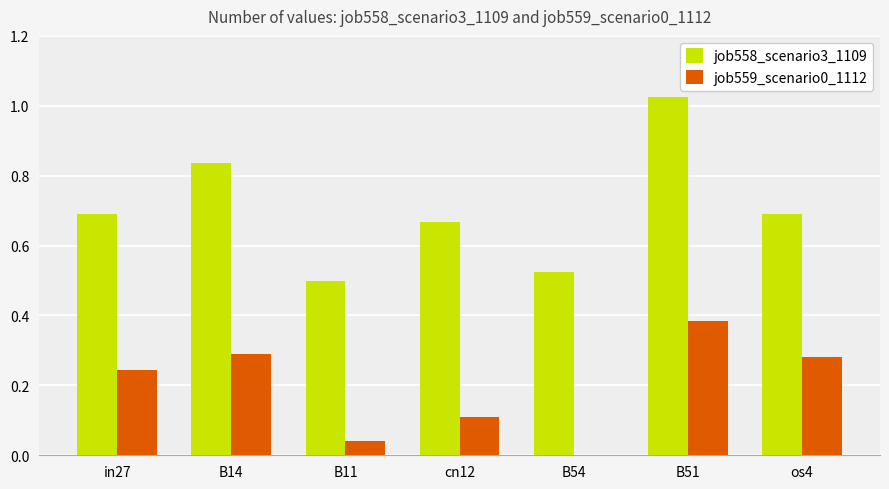

True or false: job558_scenario3_1109 has a value of 0.7 at in27.

True